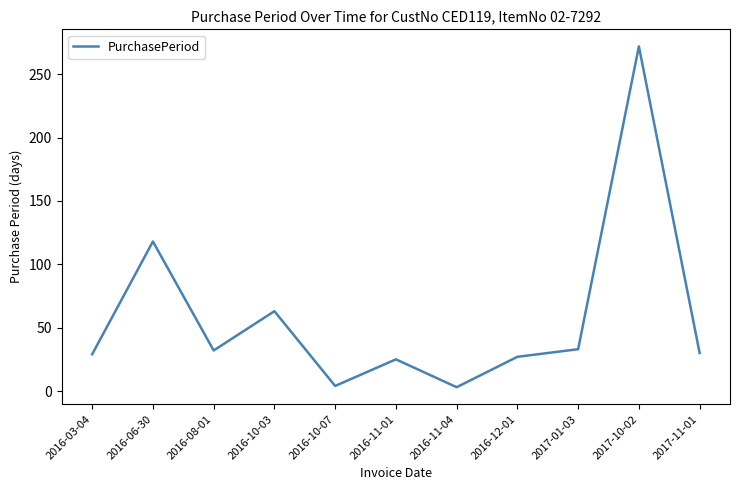

Is it true that the value at 2017-01-03 is 15?

False